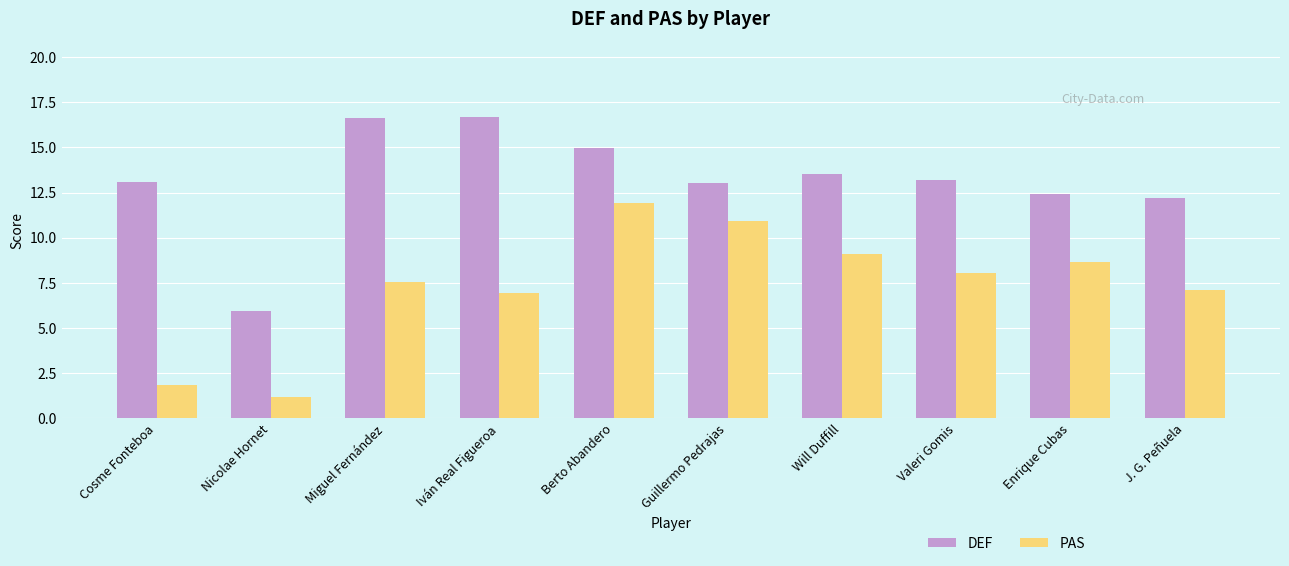

Are the bars horizontal?

No